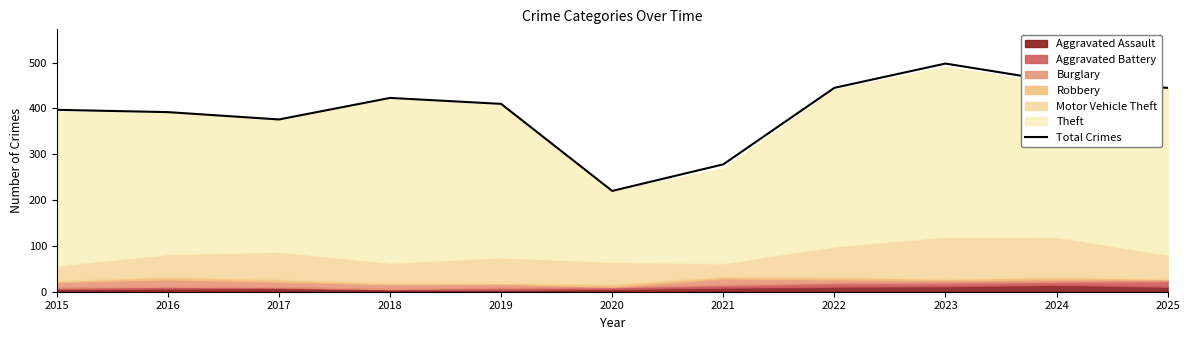

How many data points are less than 410?

5